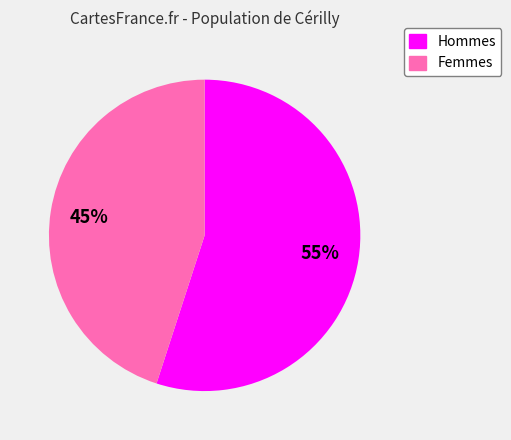

Rank the categories by value from lowest to highest.

Femmes, Hommes